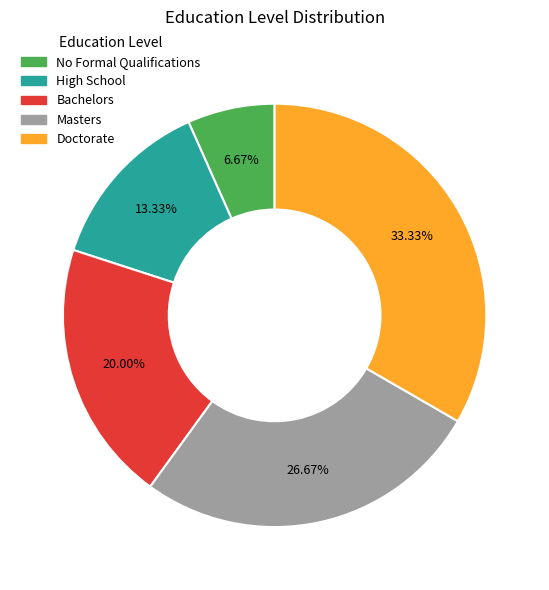

To the nearest percent, what is the average slice percentage?

20%